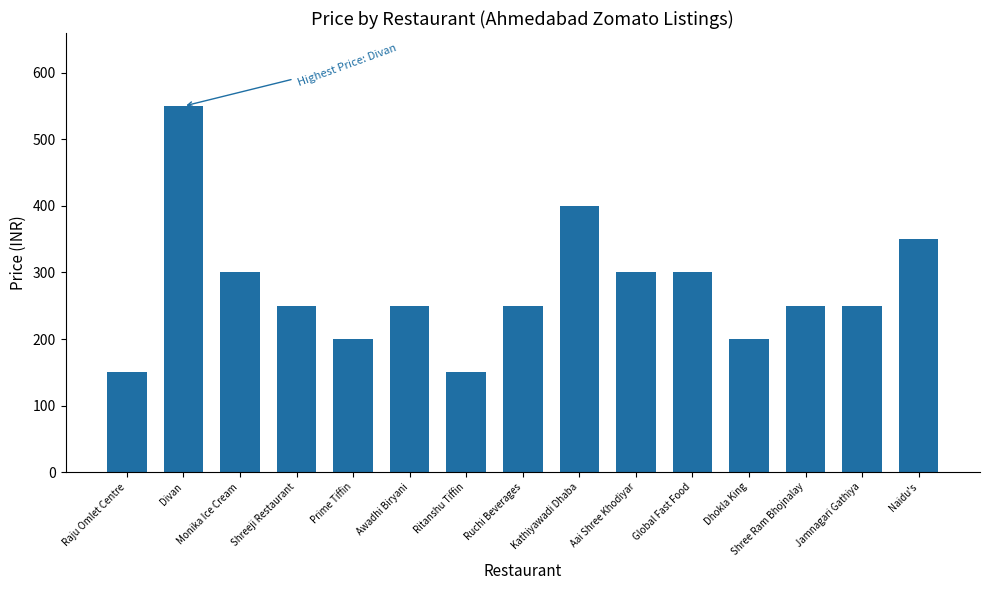

How many values are between 200 and 300?

10